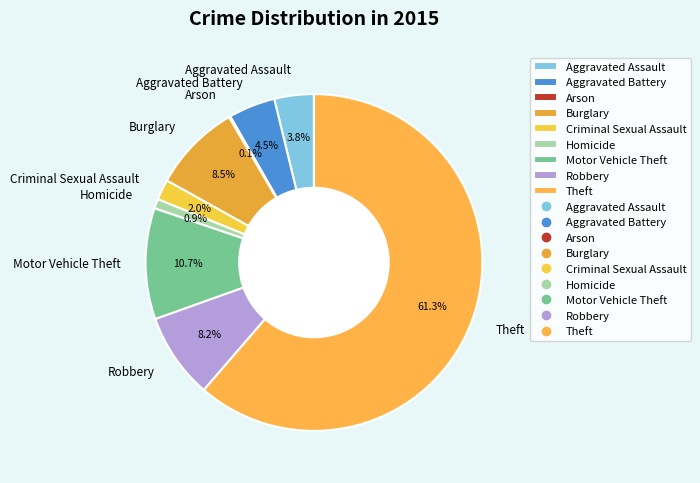

True or false: Aggravated Battery accounts for 10% of the total.

False